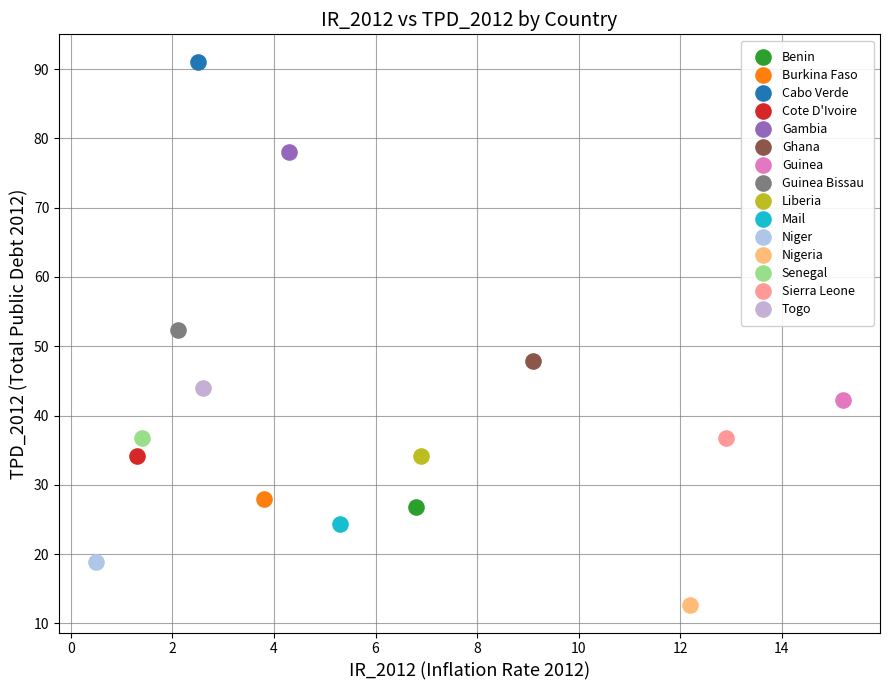

Which series contains the lowest Y value?

Nigeria